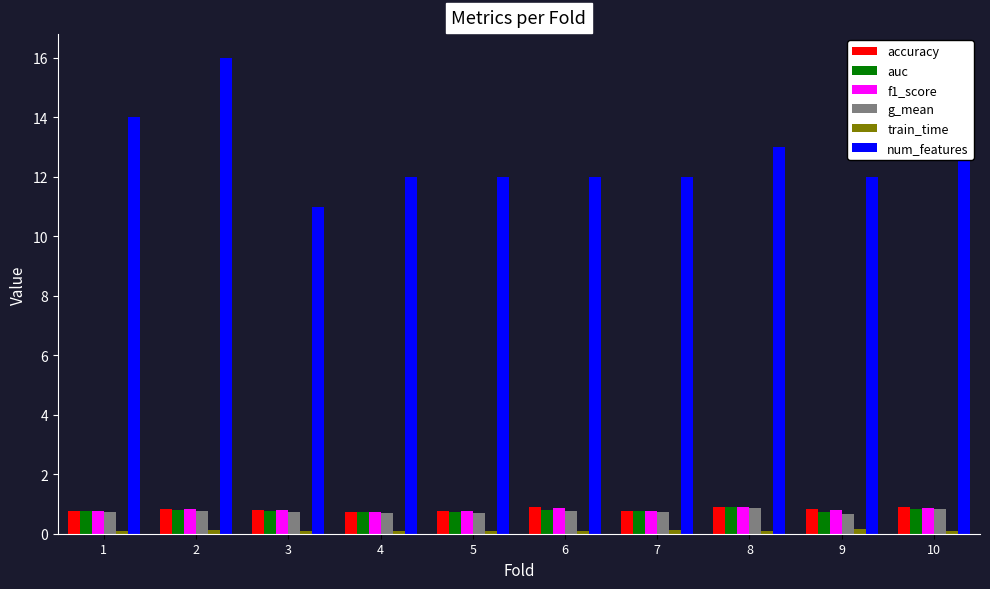

Is it true that accuracy equals 0.7 at 4?

True